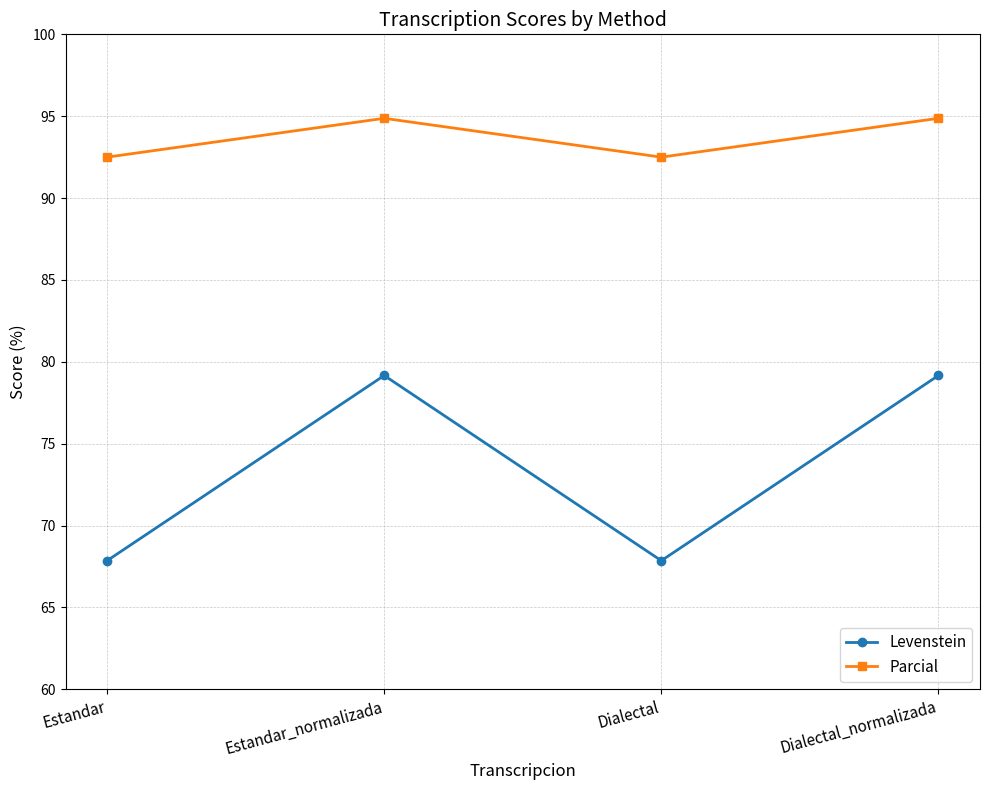

Which series has the widest spread of values?

Levenstein